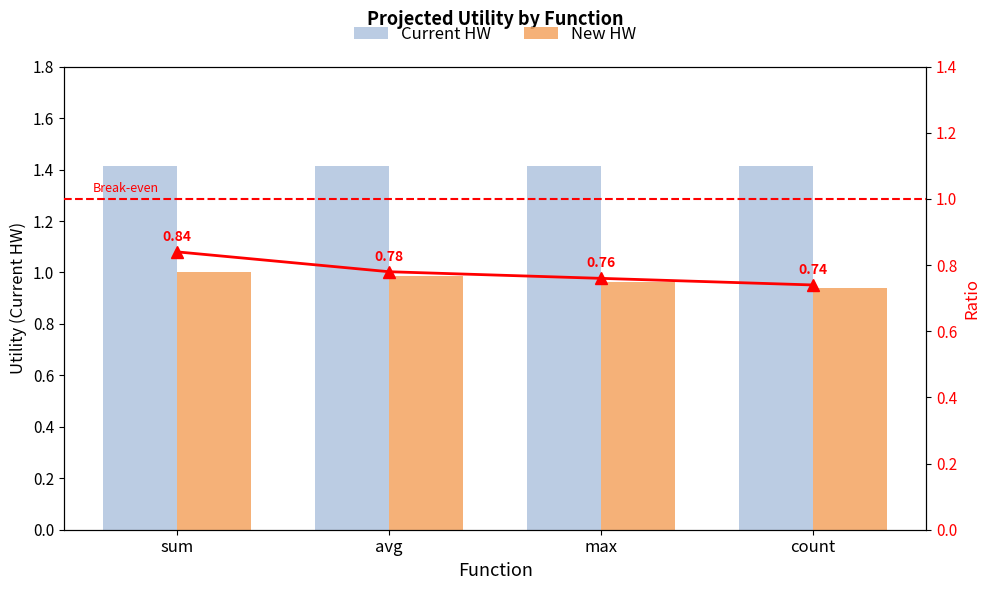

What is the minimum value shown in the chart?

0.7